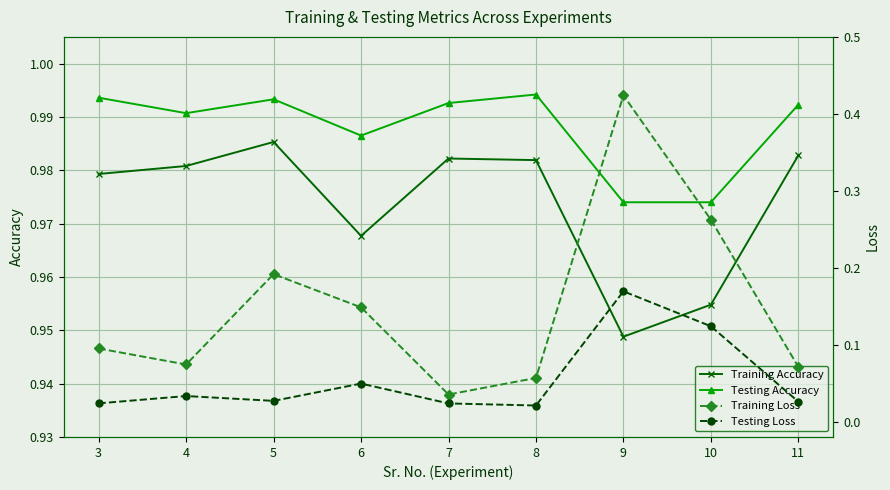

What is the greatest value displayed?

1.0